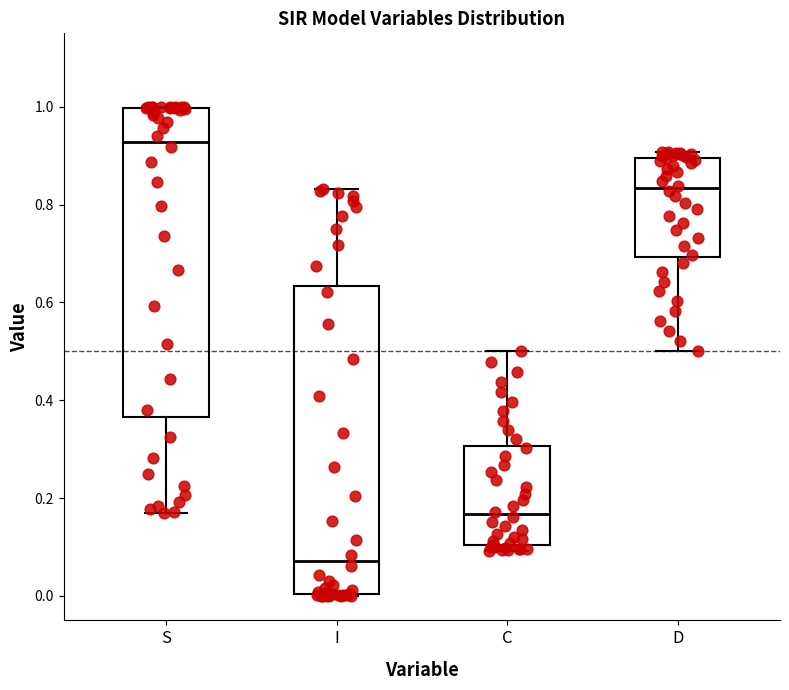

Where does the upper whisker of the box for C end on the y-axis? The values are not printed on the chart, so give them approximately, as read against the axis.

0.50